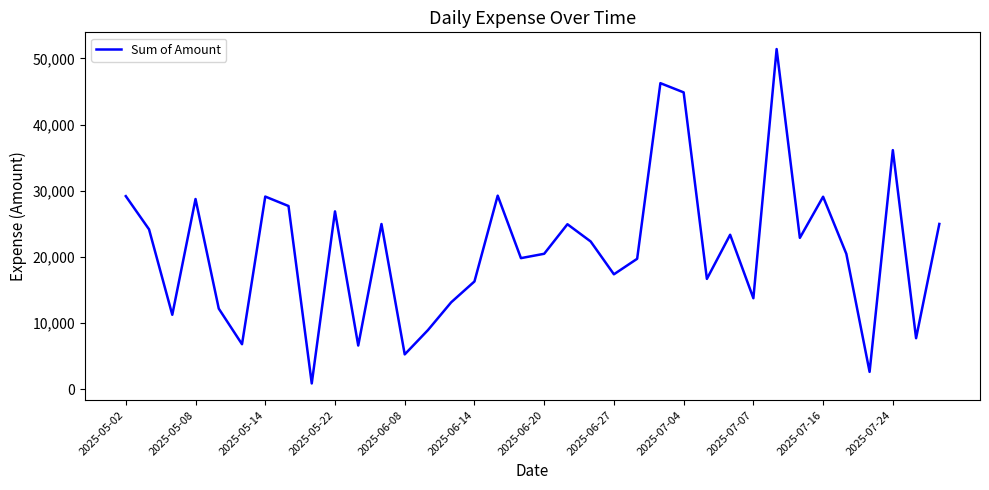

What is the greatest value displayed?

51417.4